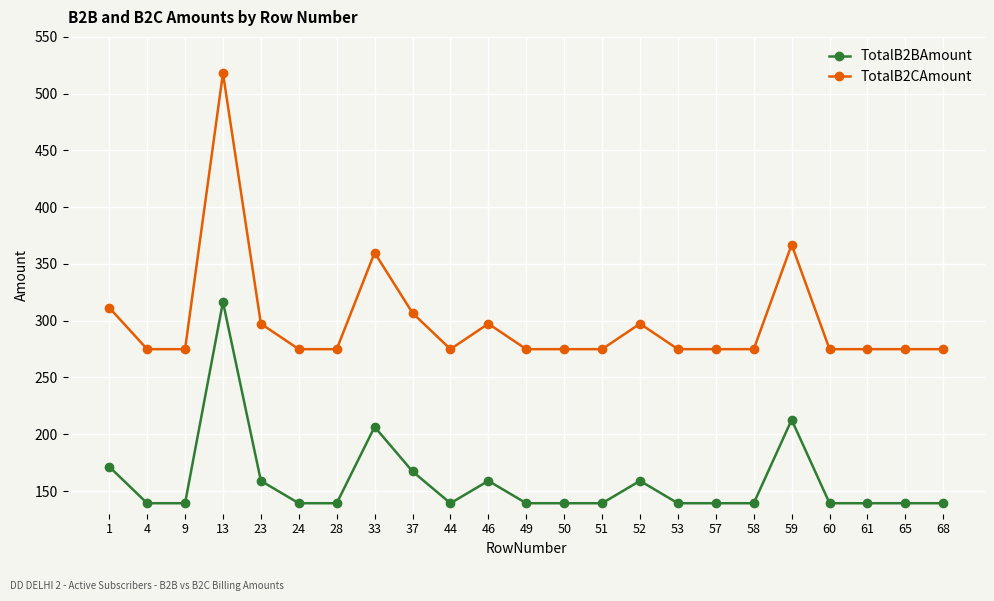

Reading left to right, transcribe all the data shown in this chart.

TotalB2BAmount: 171.4	139.2	139.2	316.6	159.0	139.2	139.2	206.5	167.3	139.2	159.0	139.2	139.2	139.2	159.0	139.2	139.2	139.2	212.7	139.2	139.2	139.2	139.2
TotalB2CAmount: 311.5	274.9	274.9	518.0	297.4	274.9	274.9	359.9	306.8	274.9	297.4	274.9	274.9	274.9	297.4	274.9	274.9	274.9	367.0	274.9	274.9	274.9	274.9